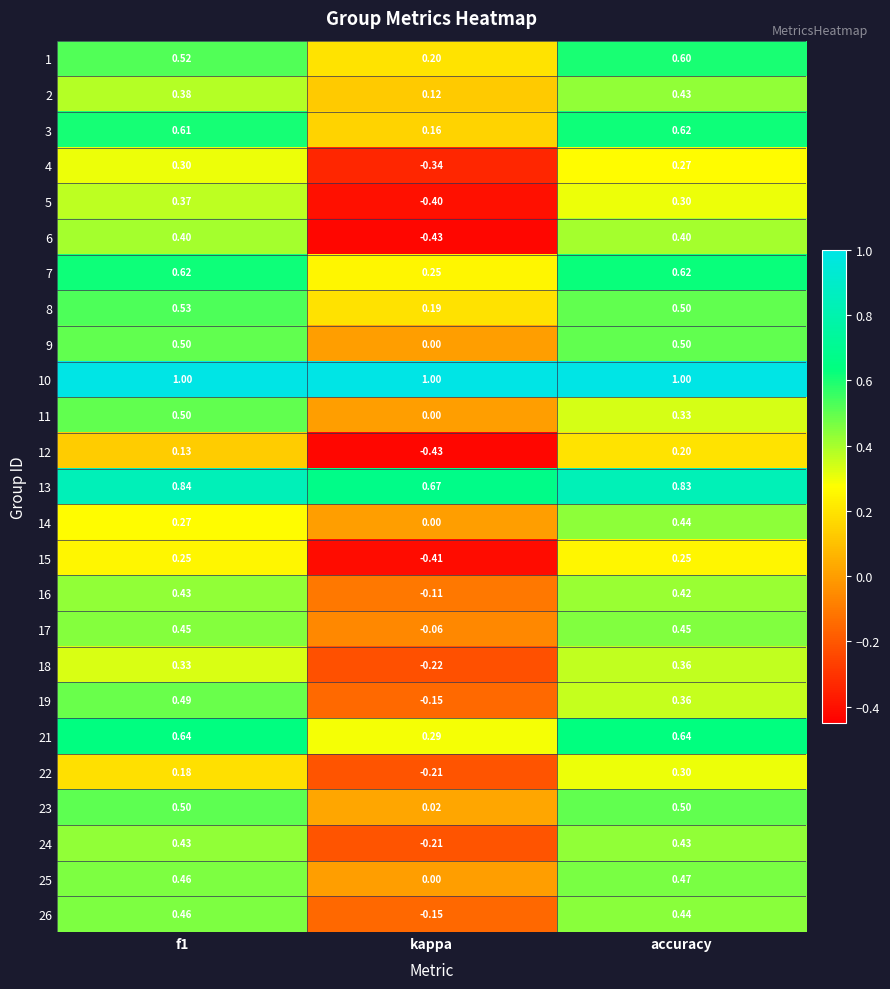

Where is 3 nearest to the value 0?

kappa